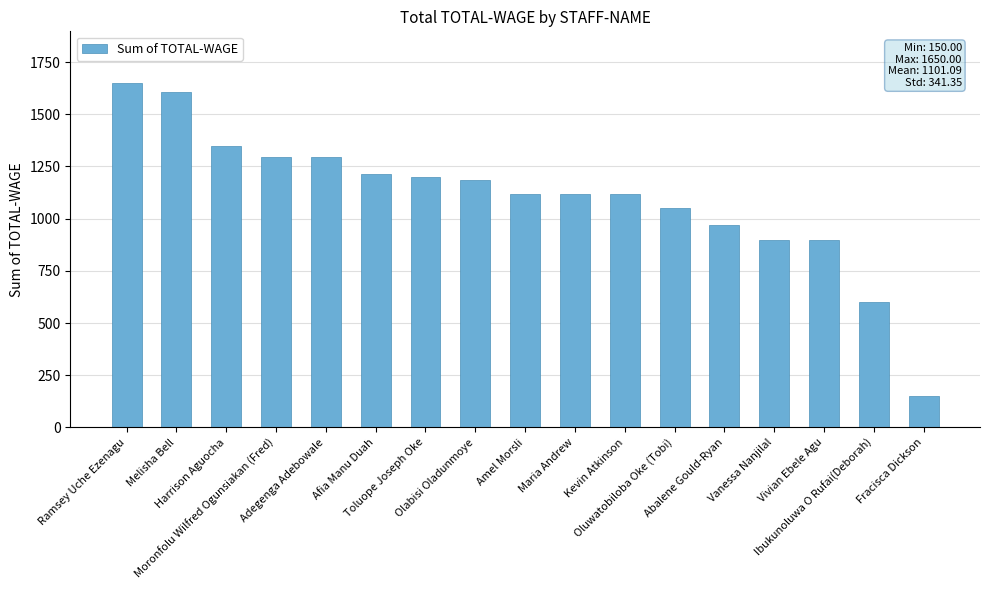

The chart shows a value of 1296.0 at Adegenga Adebowale. True or false?

True